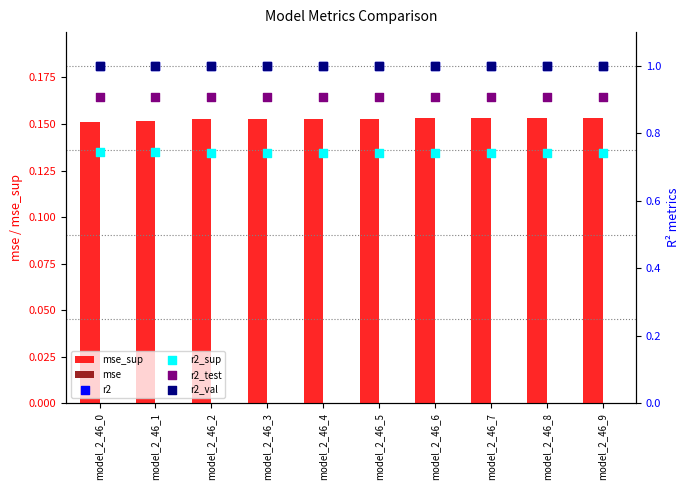

Which series reaches the minimum Y coordinate?

mse